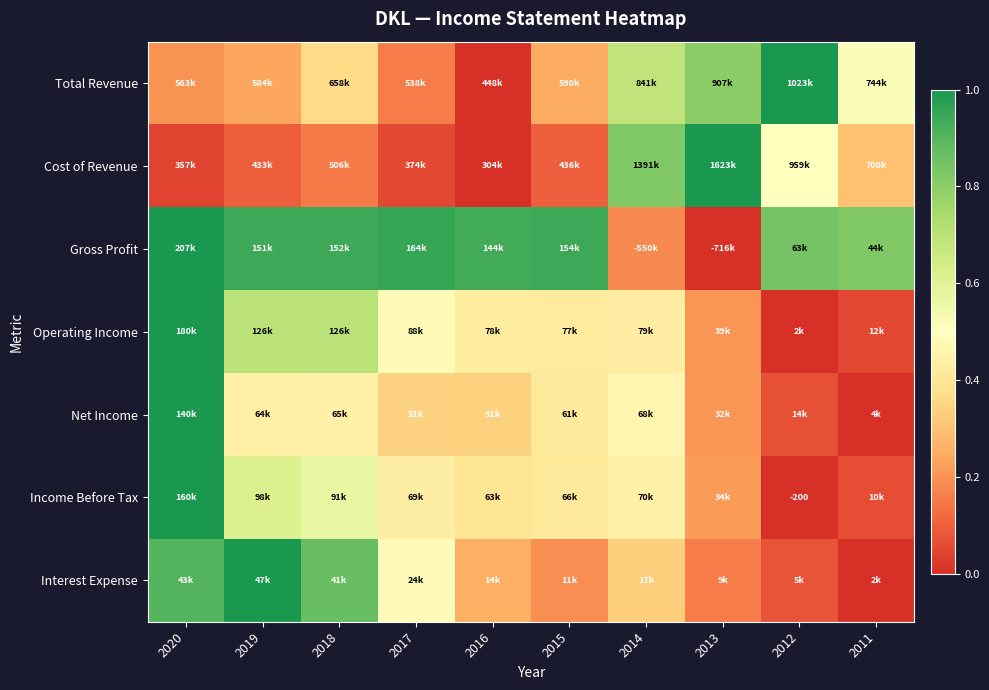

Count the number of categories in the chart.

10